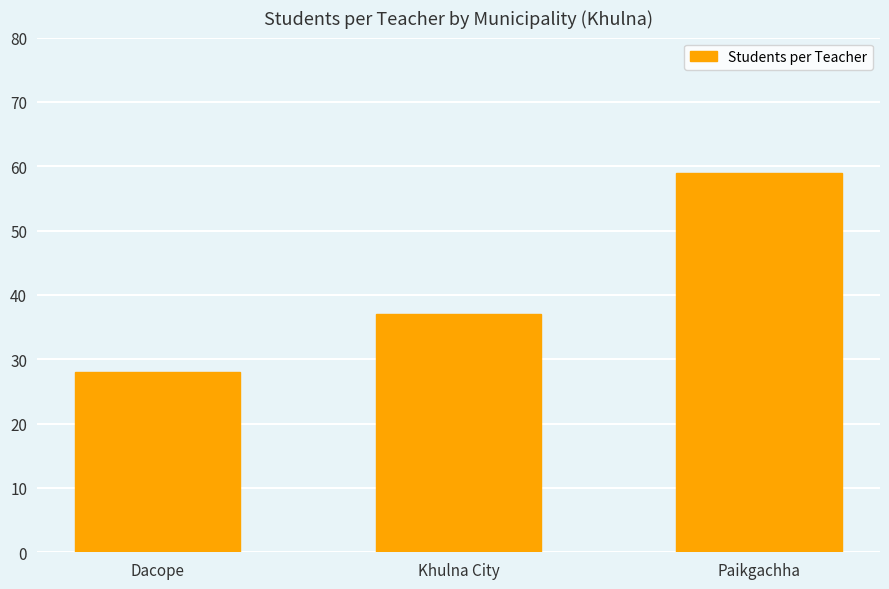

What is the change in value from Dacope to Paikgachha?

+31